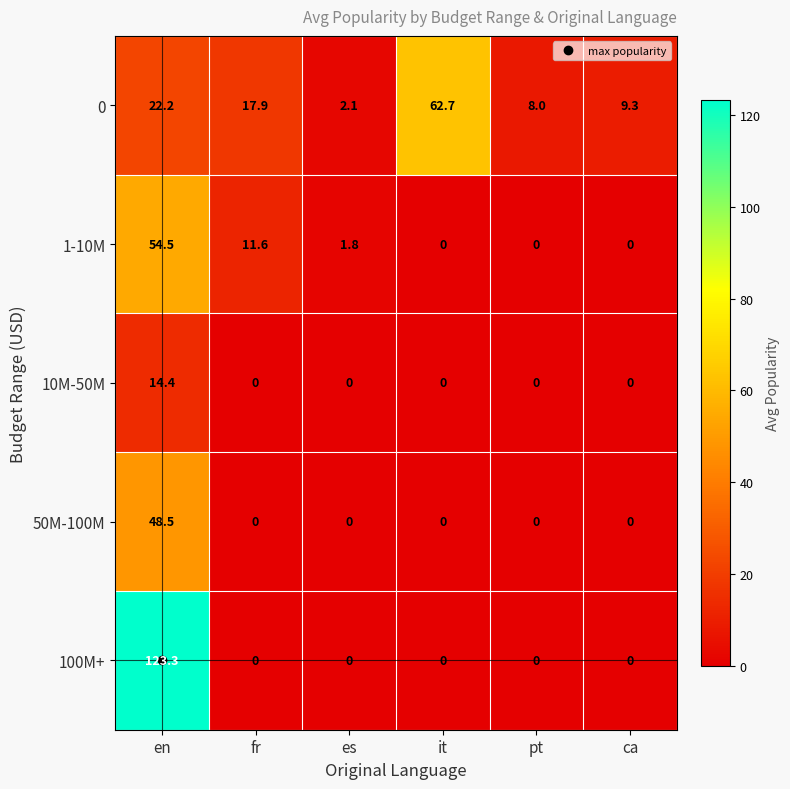

Which series has the largest range (max minus min)?

100M+